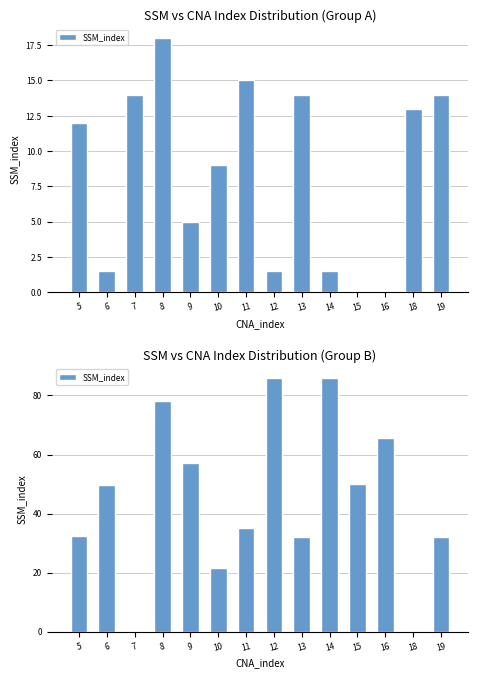

How many values are above zero?

12